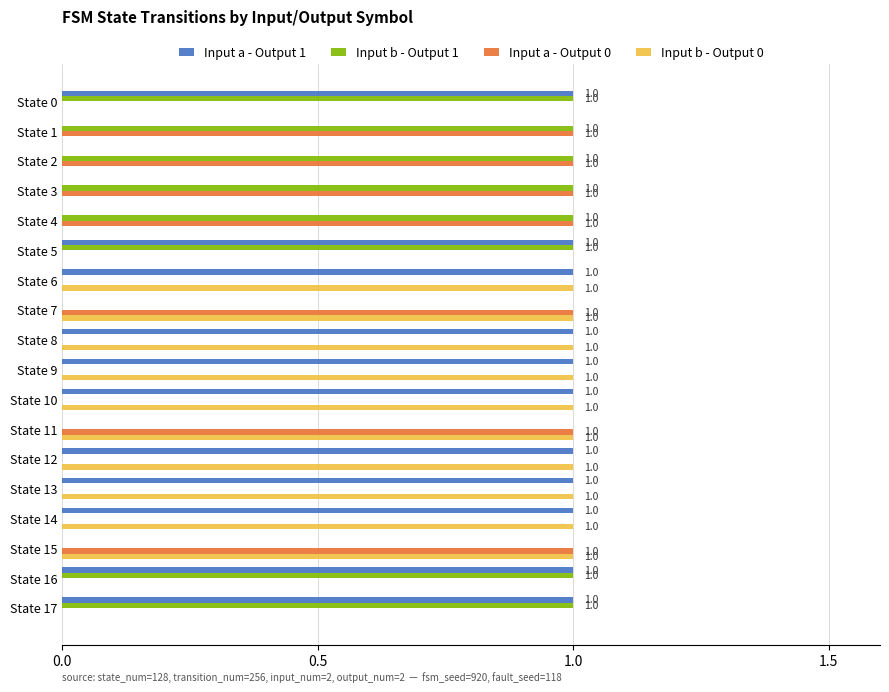

The value of Input b - Output 1 at State 1 is 1. True or false?

True